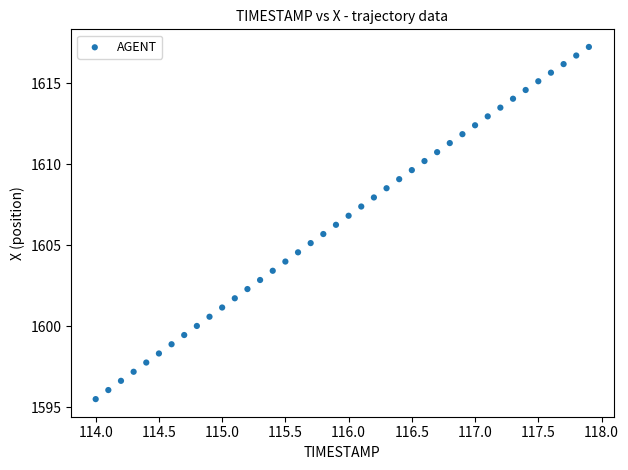

What is the range of Y values (max minus min)?

21.8